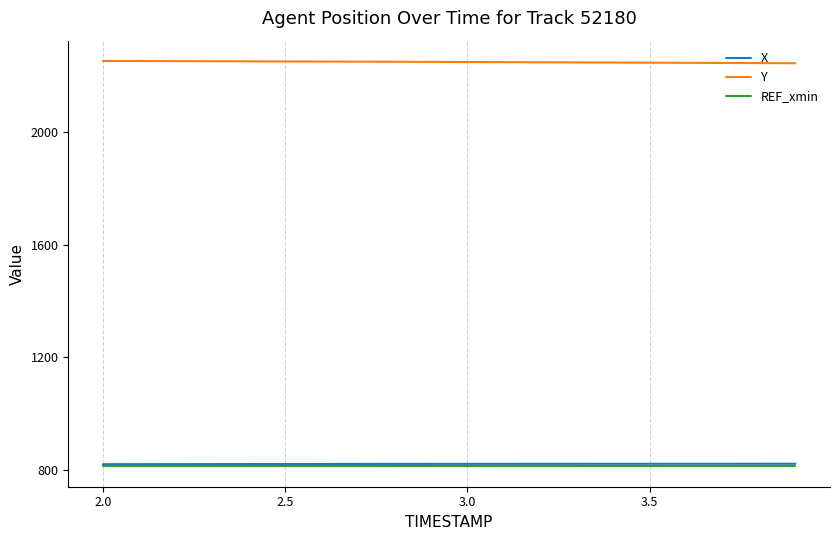

True or false: Y and REF_xmin cross at least once.

False